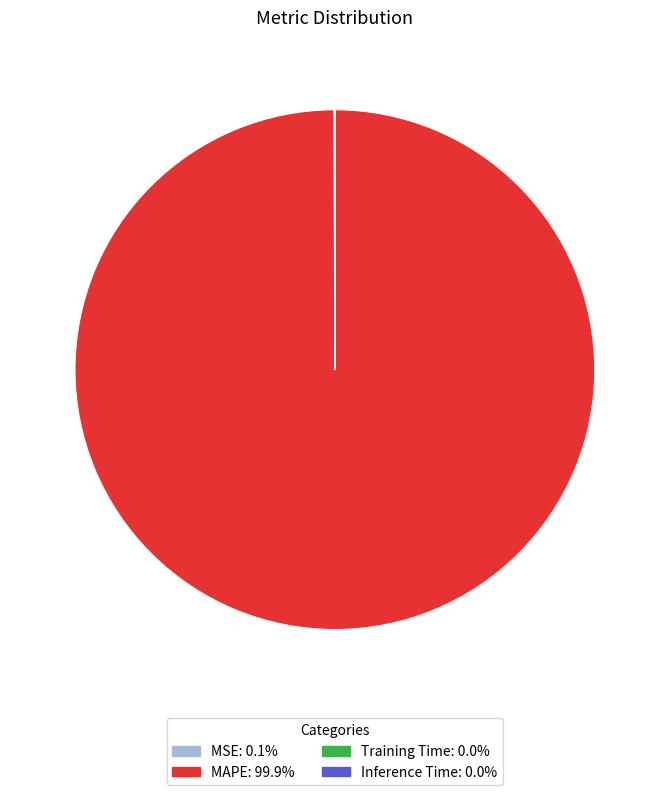

Which slice is the largest?

MAPE